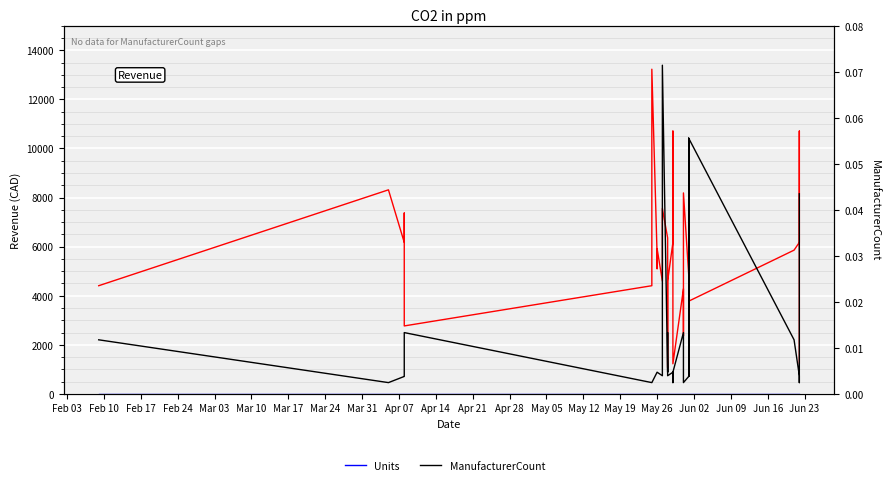

The value of Revenue (CAD) at Mar 17 is 7004.1. True or false?

False